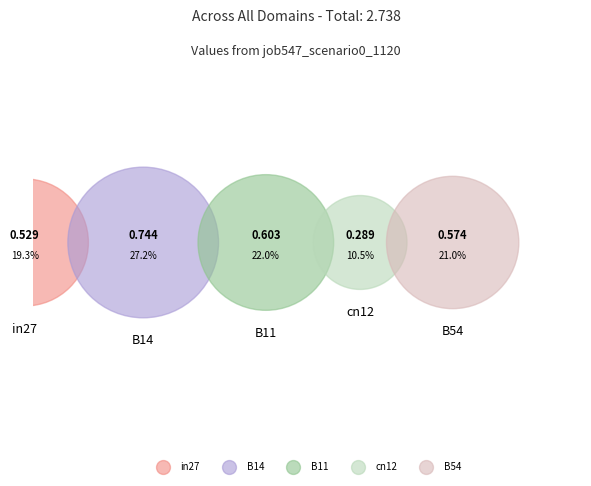

To the nearest percent, what is the difference between the in27 and B54 slice percentages?

2%